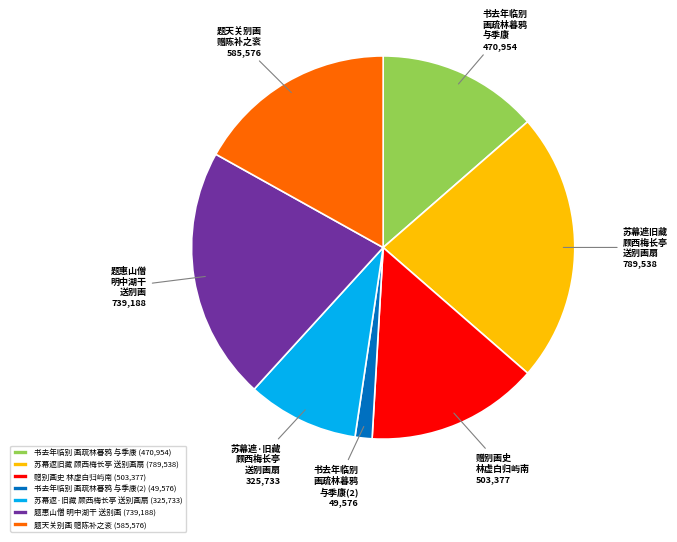

Is it true that 赠别画史 林虚白归屿南 503,377 is 9% of the pie?

False